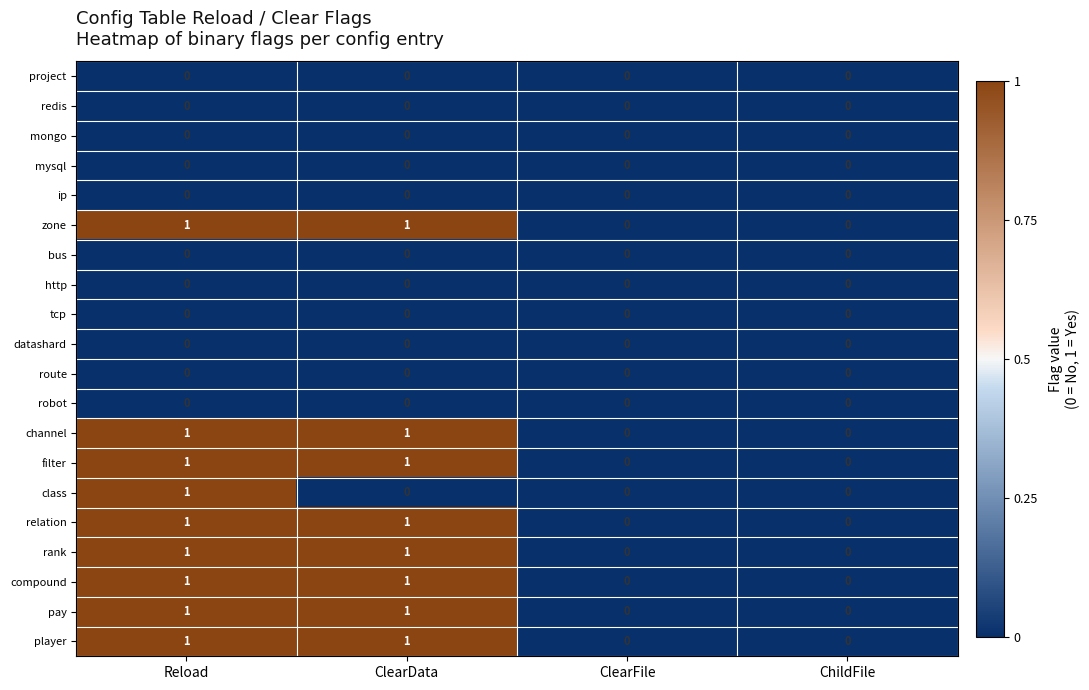

What is the maximum value shown in the chart?

1